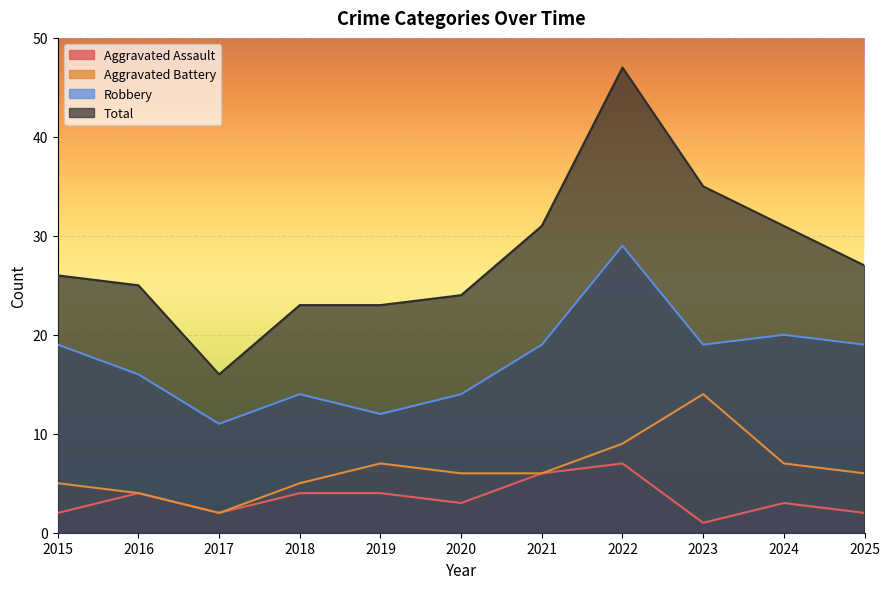

Is it true that Total equals 31 at 2024?

True